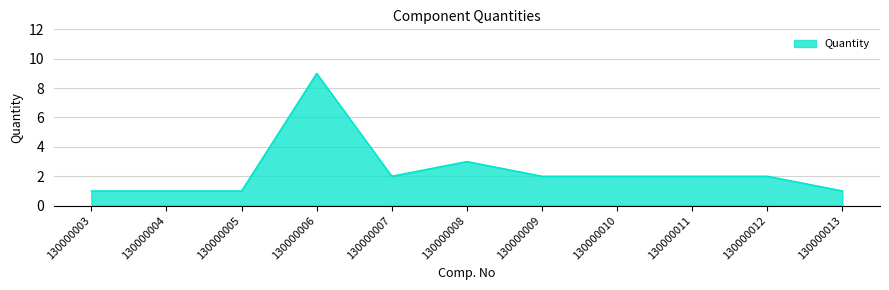

What is the approximate value at 130000006?

9